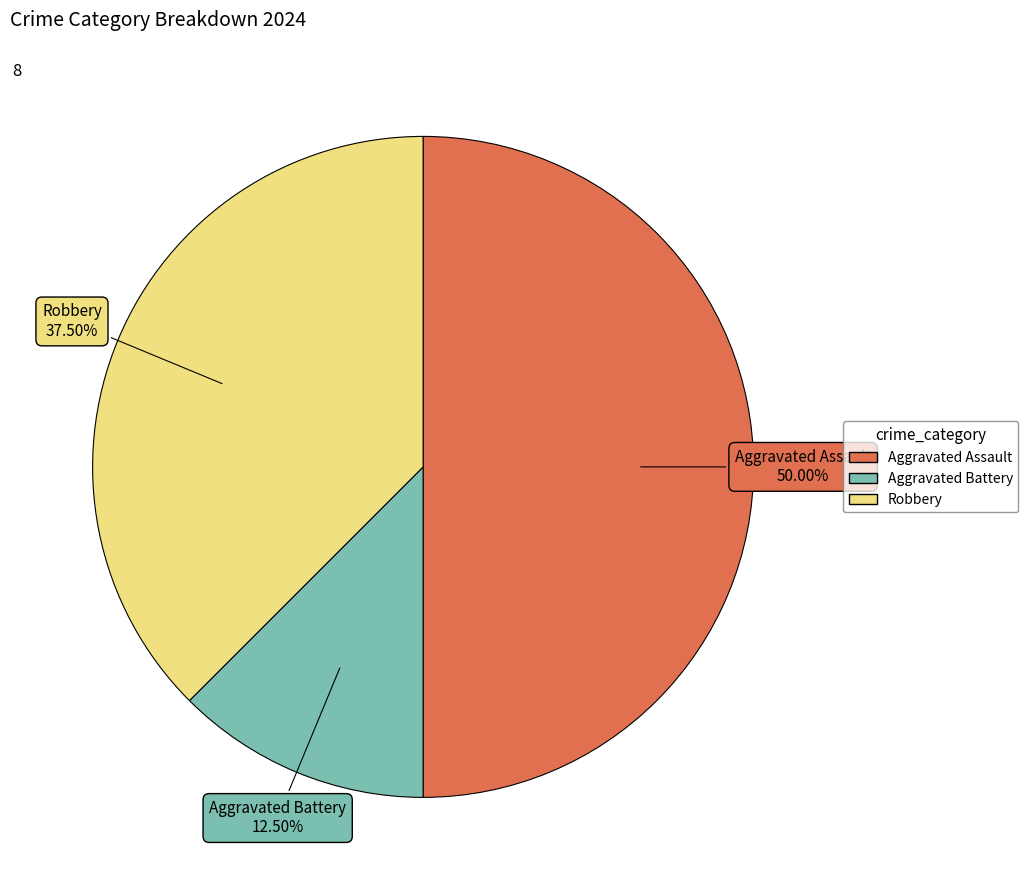

Does Robbery represent more than half of the total?

No